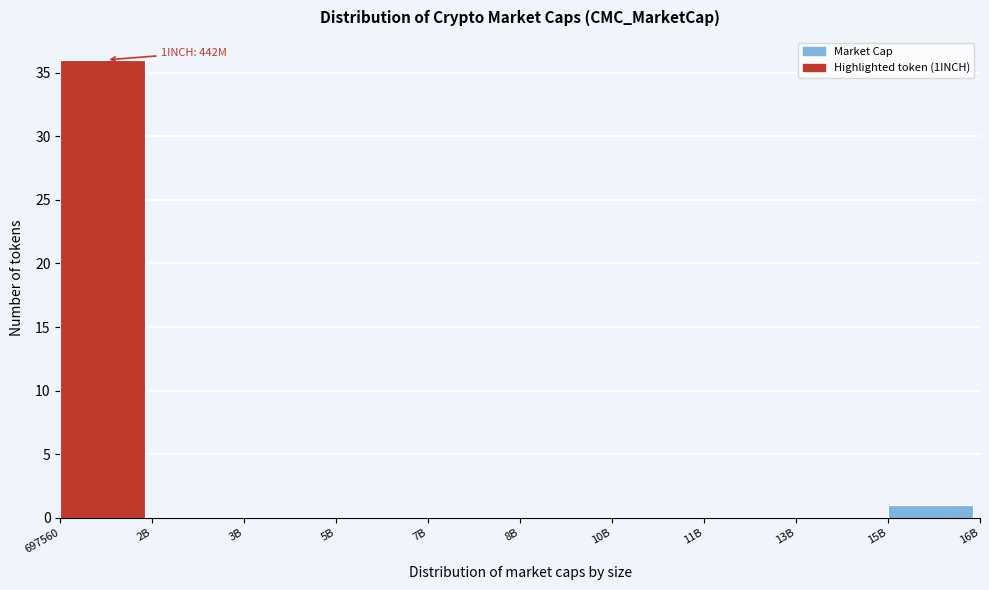

Reading left to right, list all the values displayed in this chart.

697560=36	2B=0	3B=0	5B=0	7B=0	8B=0	10B=0	11B=0	13B=0	15B=1